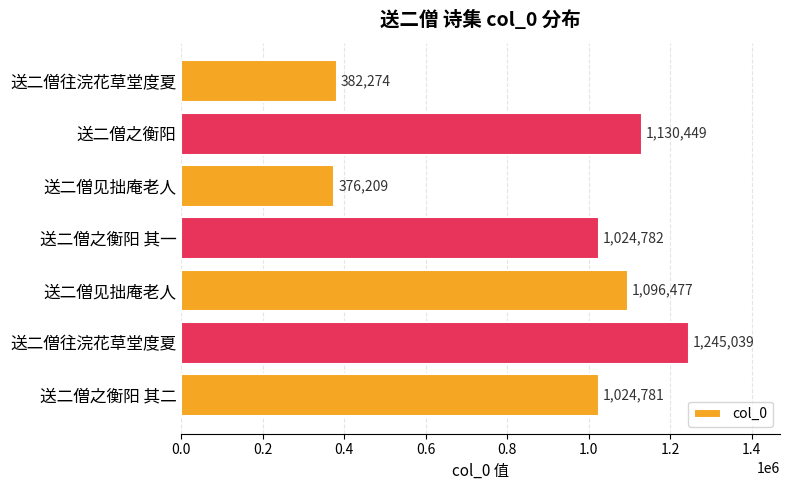

What is the smallest value displayed?

376209